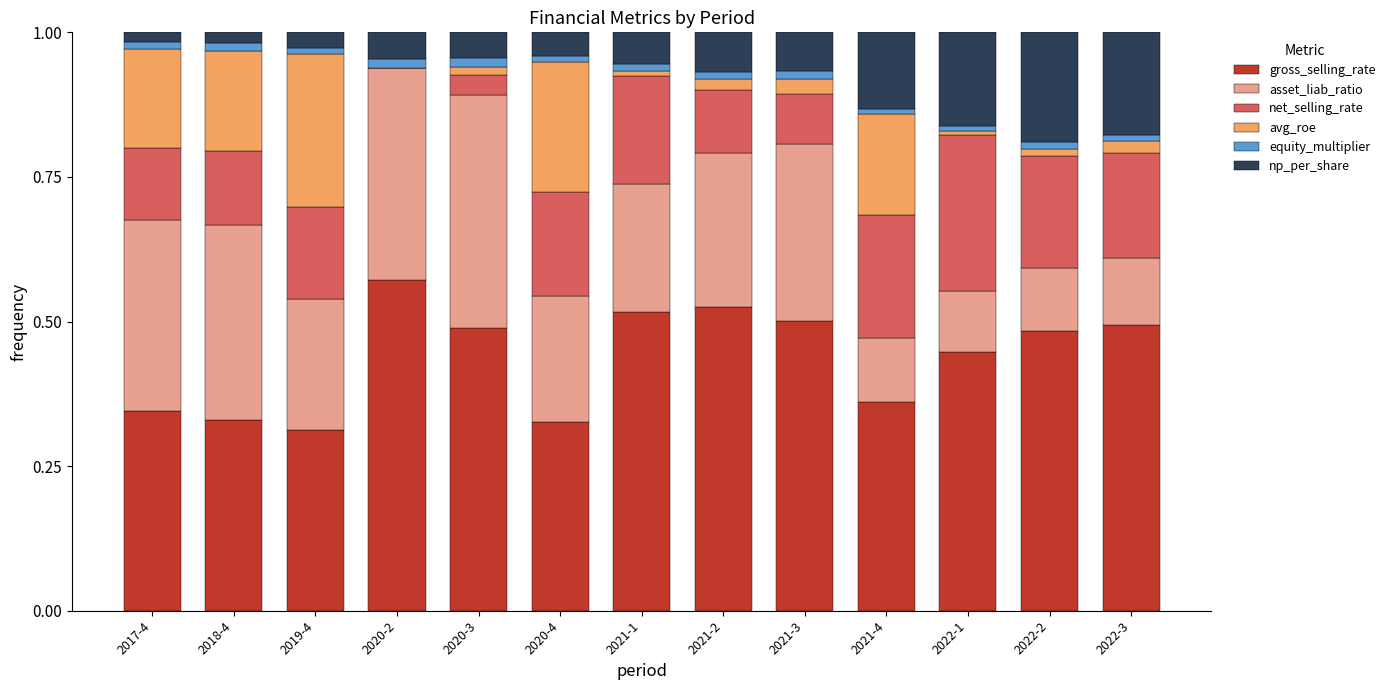

Are the bars grouped side by side (vs. stacked)?

No